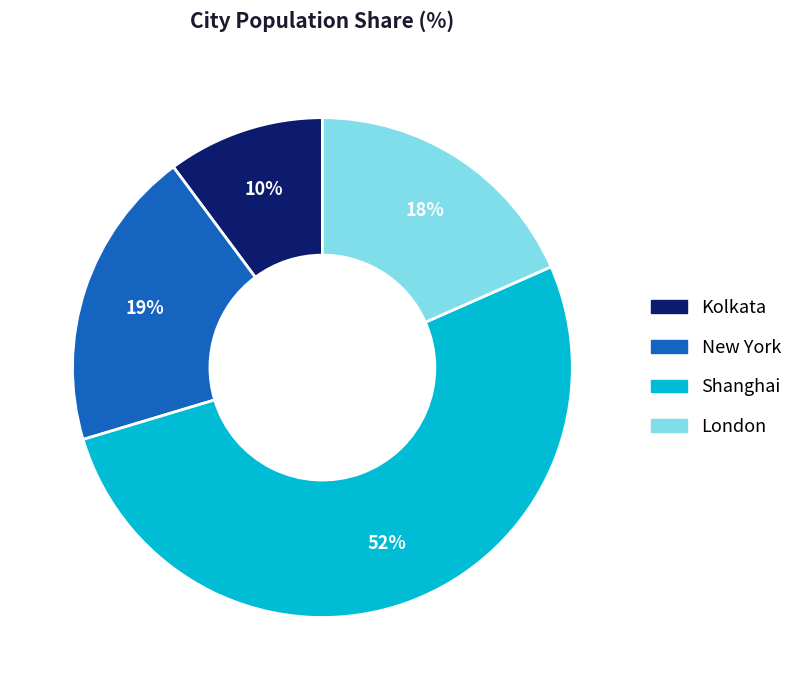

To the nearest percent, what is the difference between the largest and smallest slice percentages?

42%